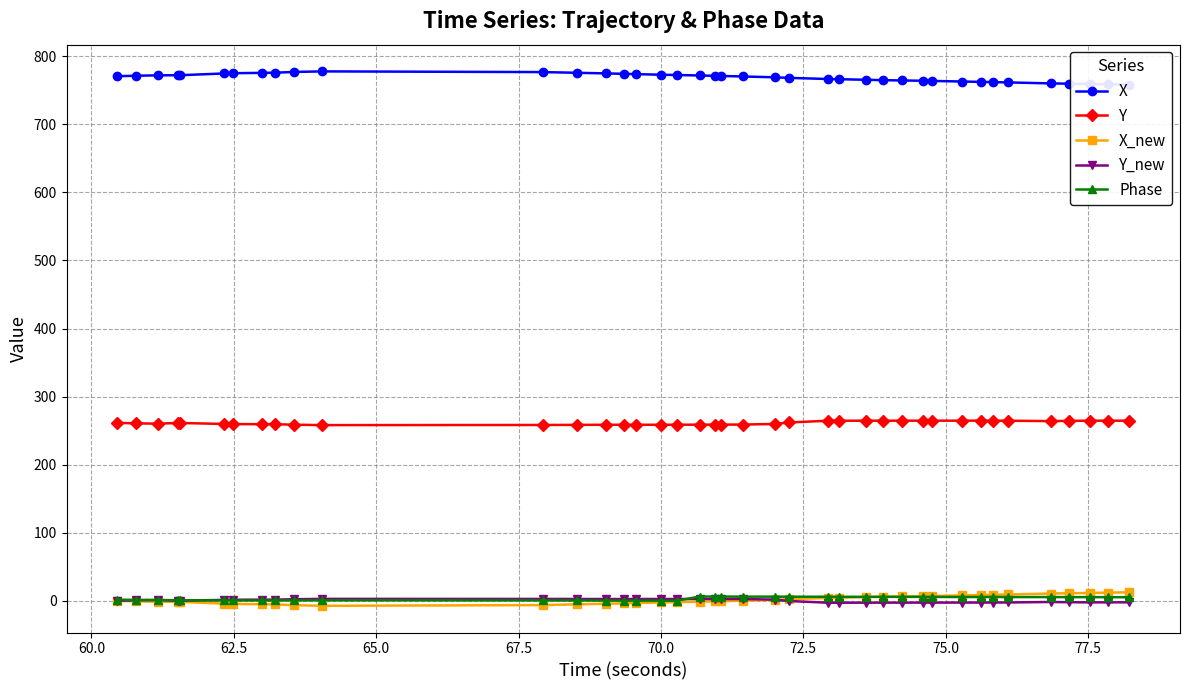

What is the value of the Y point at the 6th from the left?

259.8